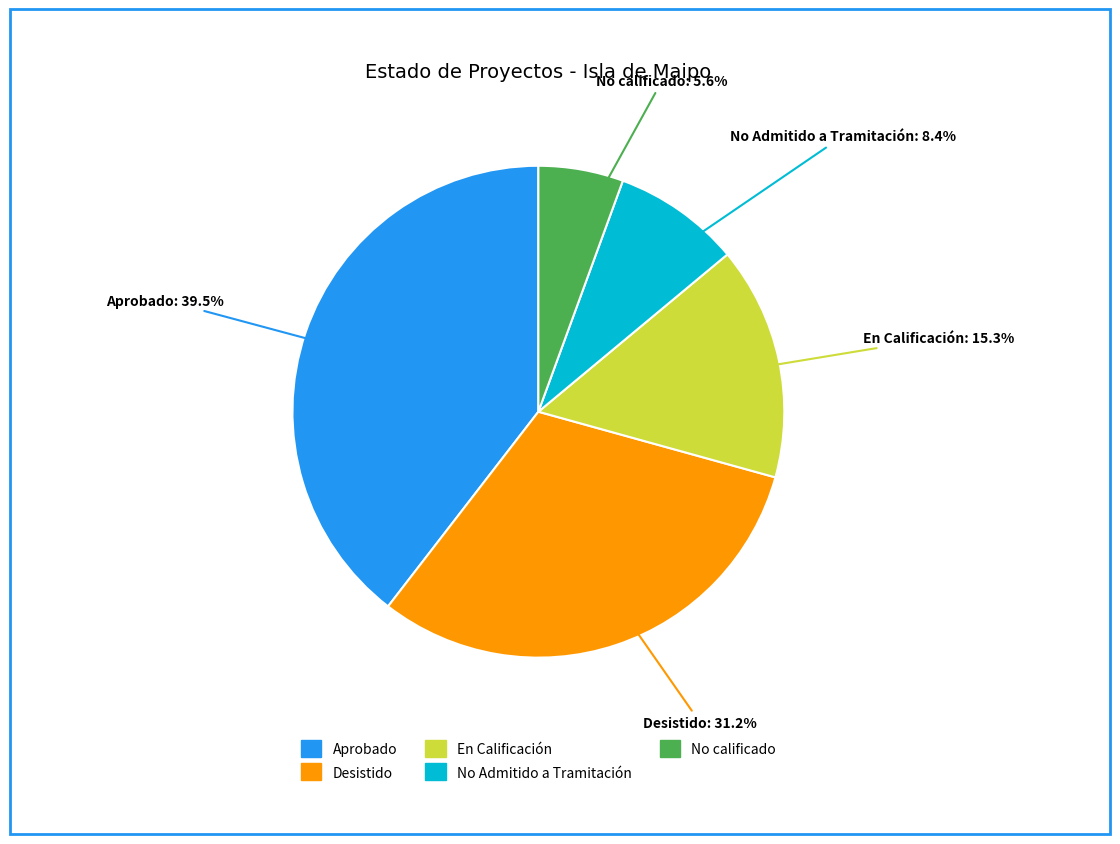

Do No calificado and En Calificación together represent more than half of the pie?

No